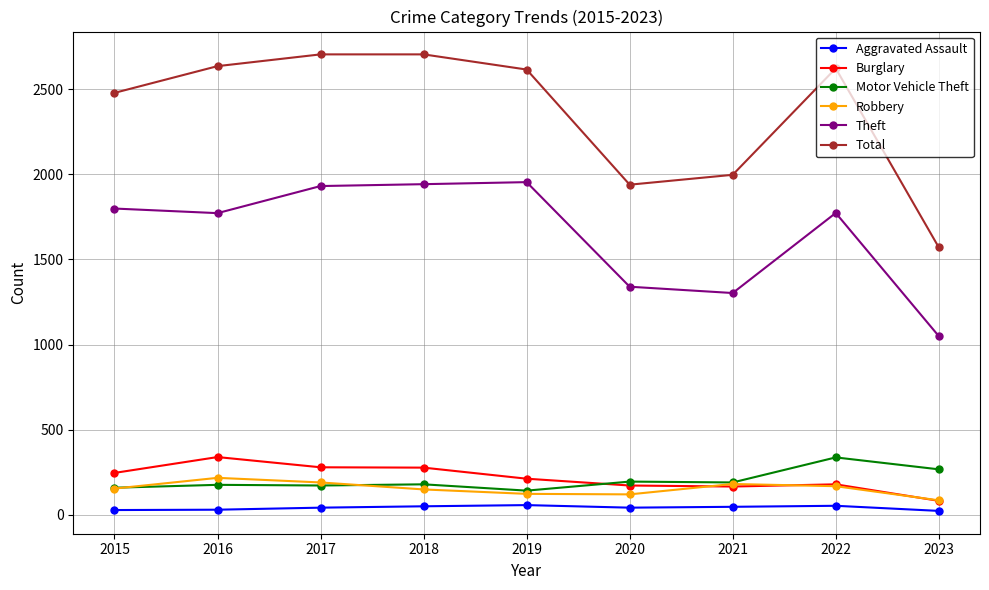

Is the value of Theft at 2015 greater than the value of Total at 2021?

No